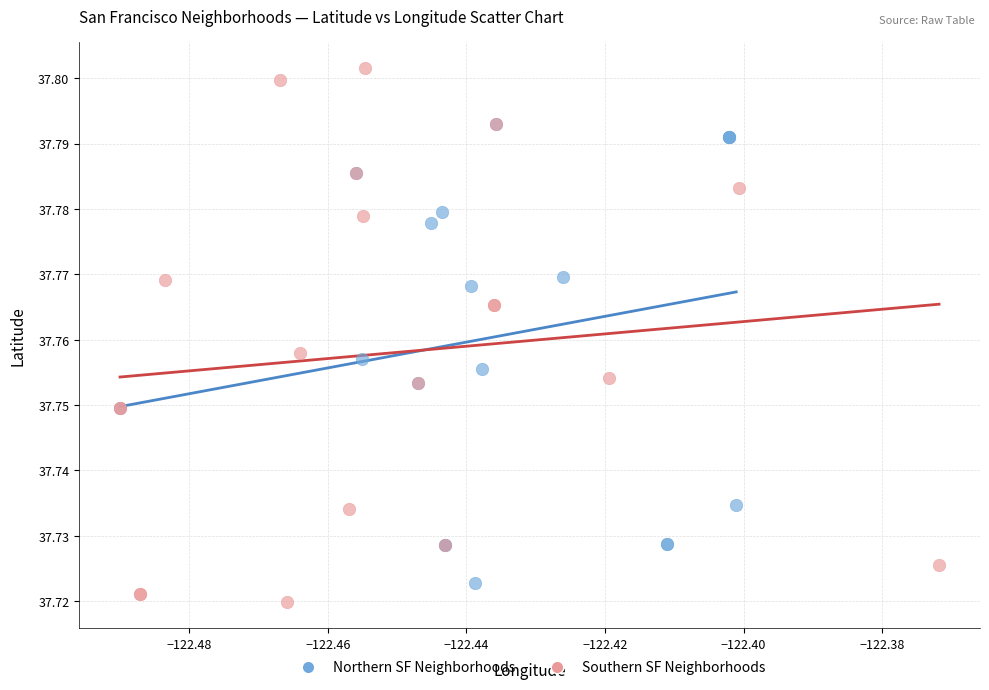

What are all the series names shown in the legend?

Northern SF Neighborhoods, Southern SF Neighborhoods